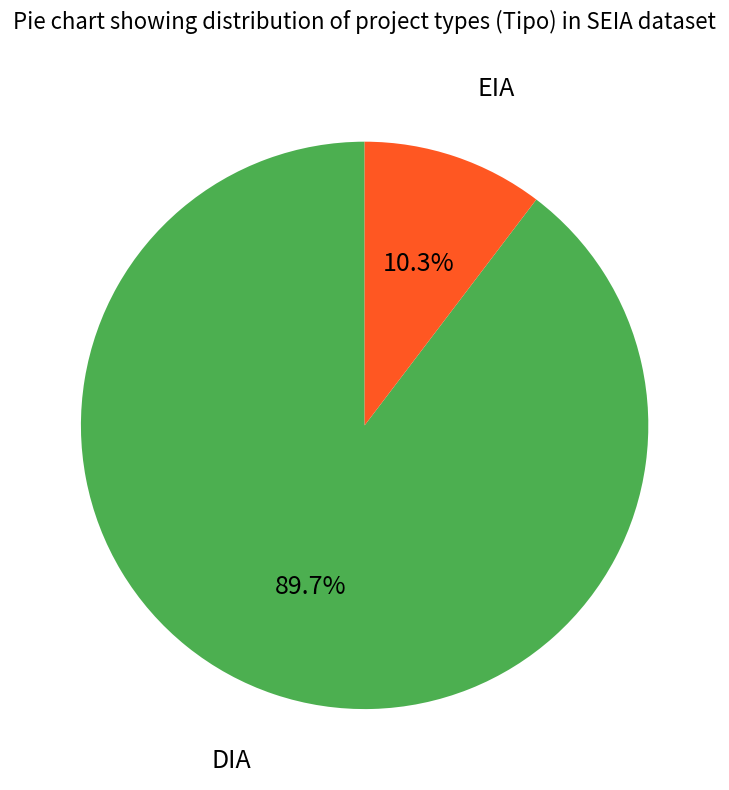

To the nearest percent, what portion does EIA represent?

10%